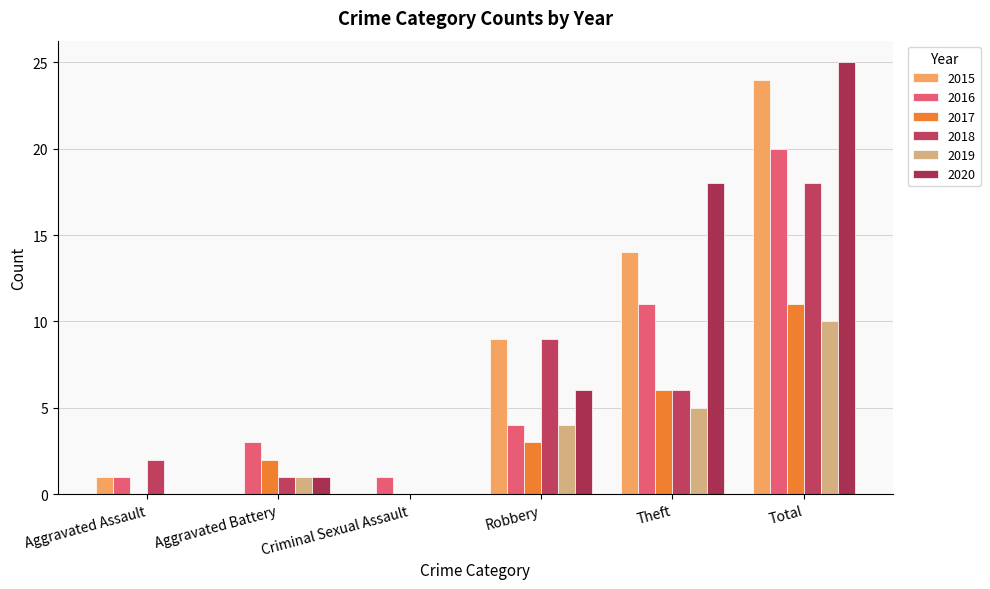

True or false: 2015 has a value of 14 at Theft.

True